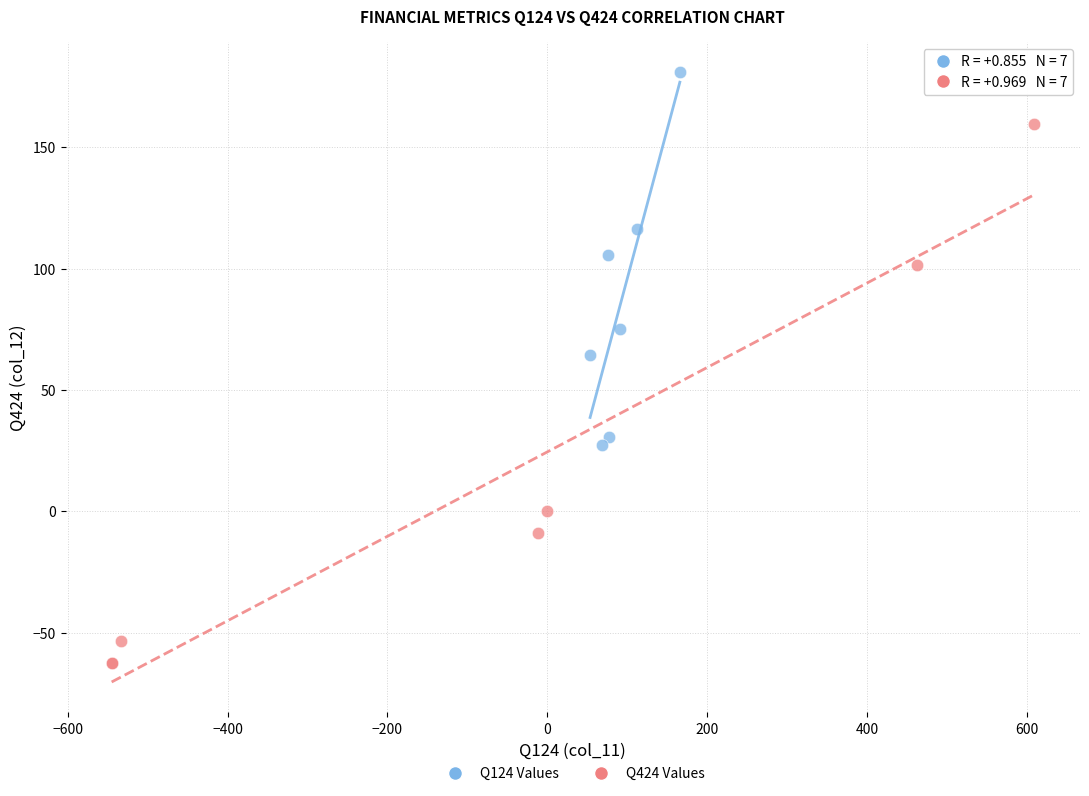

Which series has the widest spread of Y values?

Q424 Values